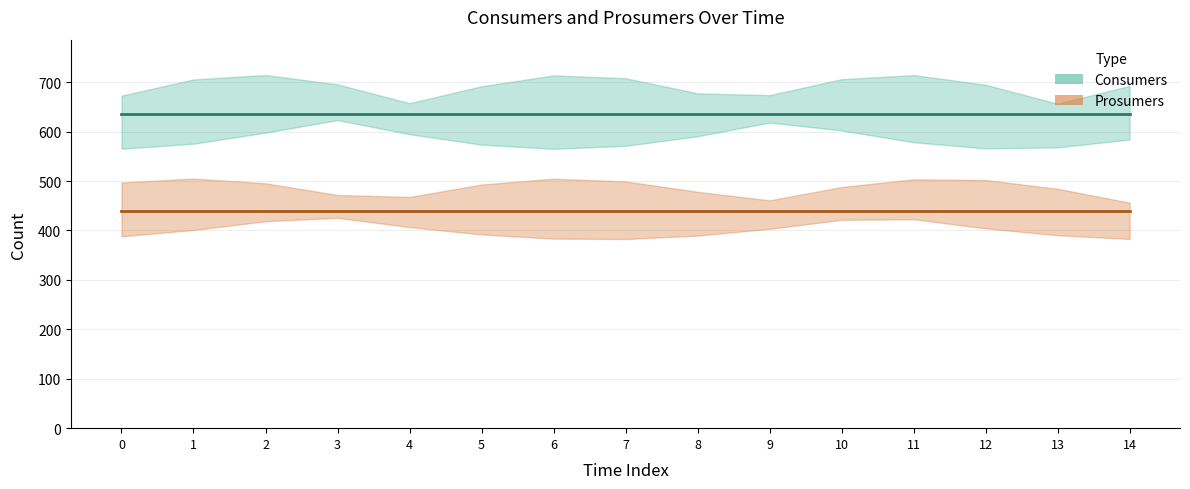

The Consumers series shows 635 at 8. True or false?

True